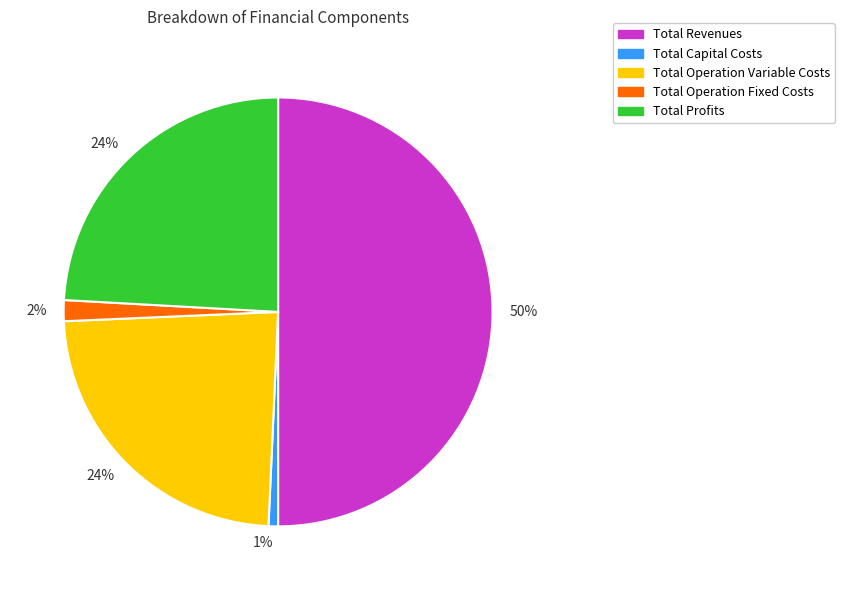

To the nearest percent, what is the average slice percentage?

20%